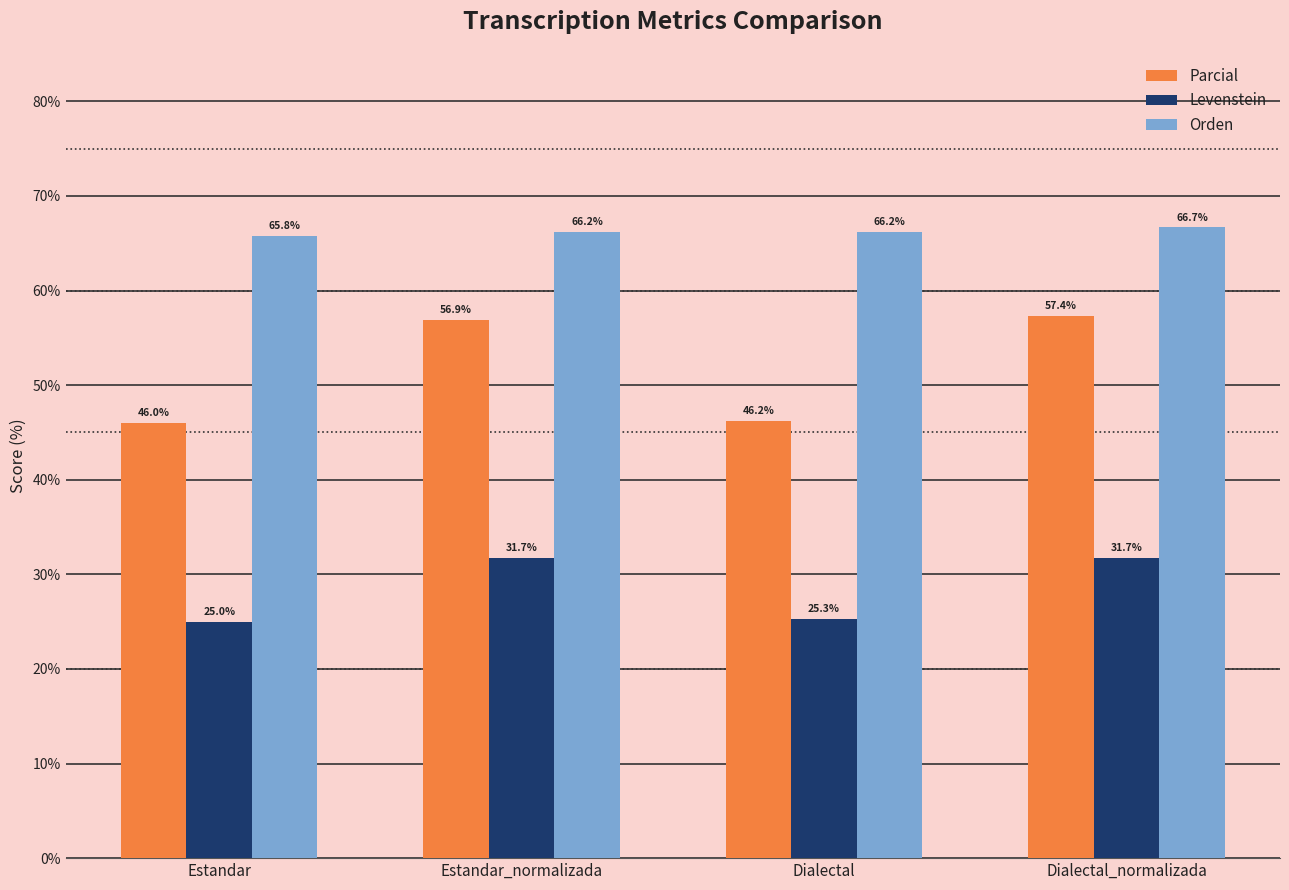

What are all the series names shown in the legend?

Parcial, Levenstein, Orden